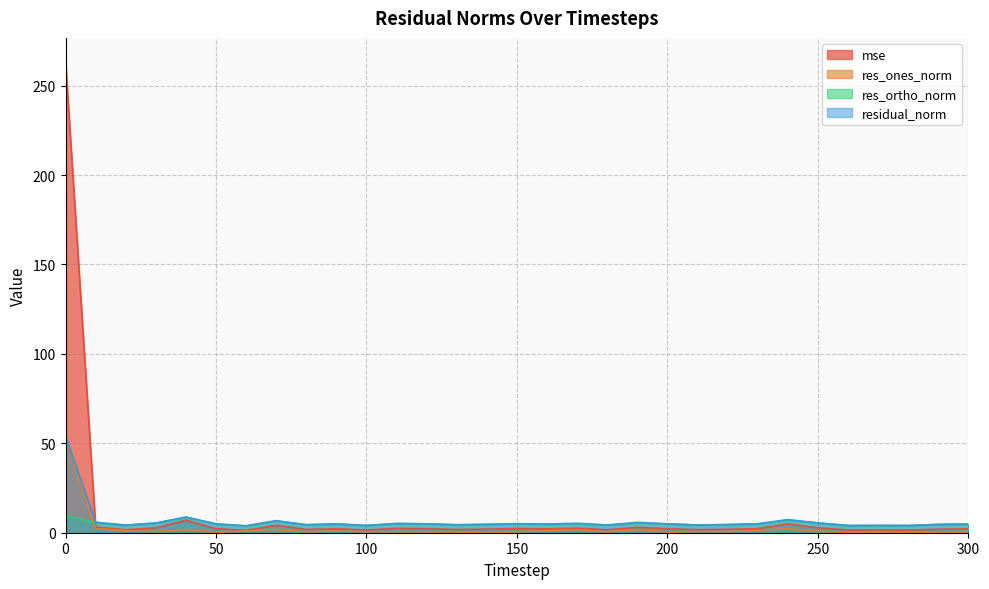

The value of residual_norm at 100 is 4.1. True or false?

True